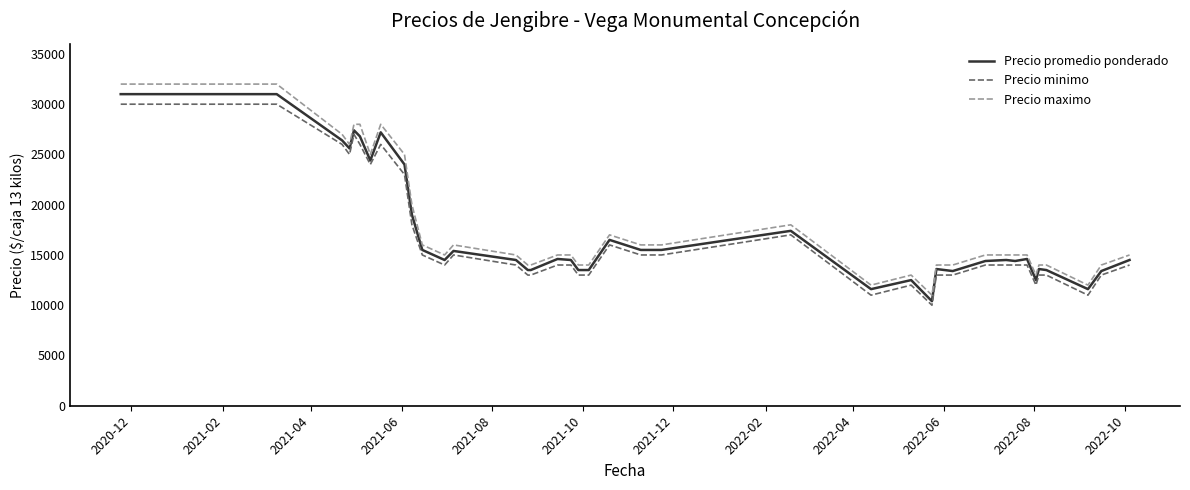

Is this an area chart (filled region under the line)?

No